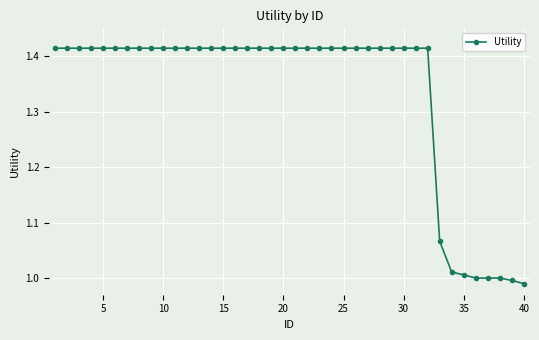

How many lines are shown in the chart?

1